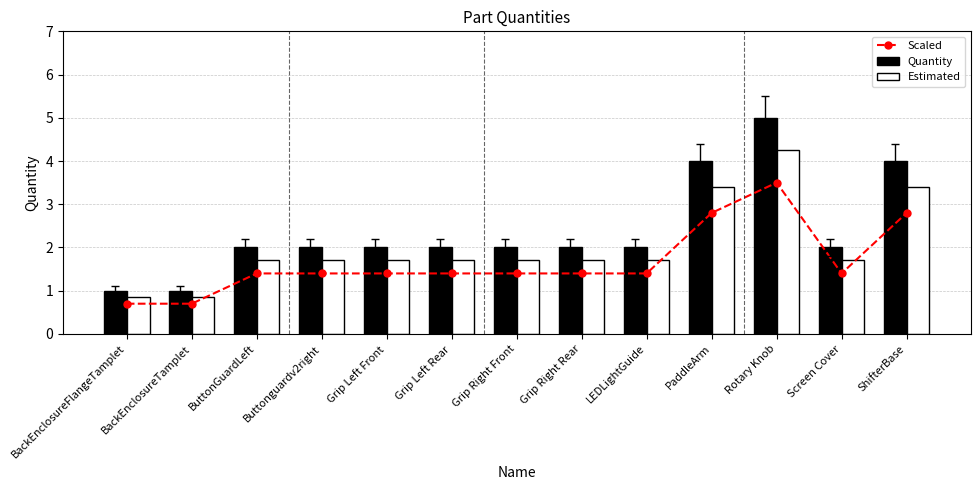

Does the chart contain stacked bars?

No